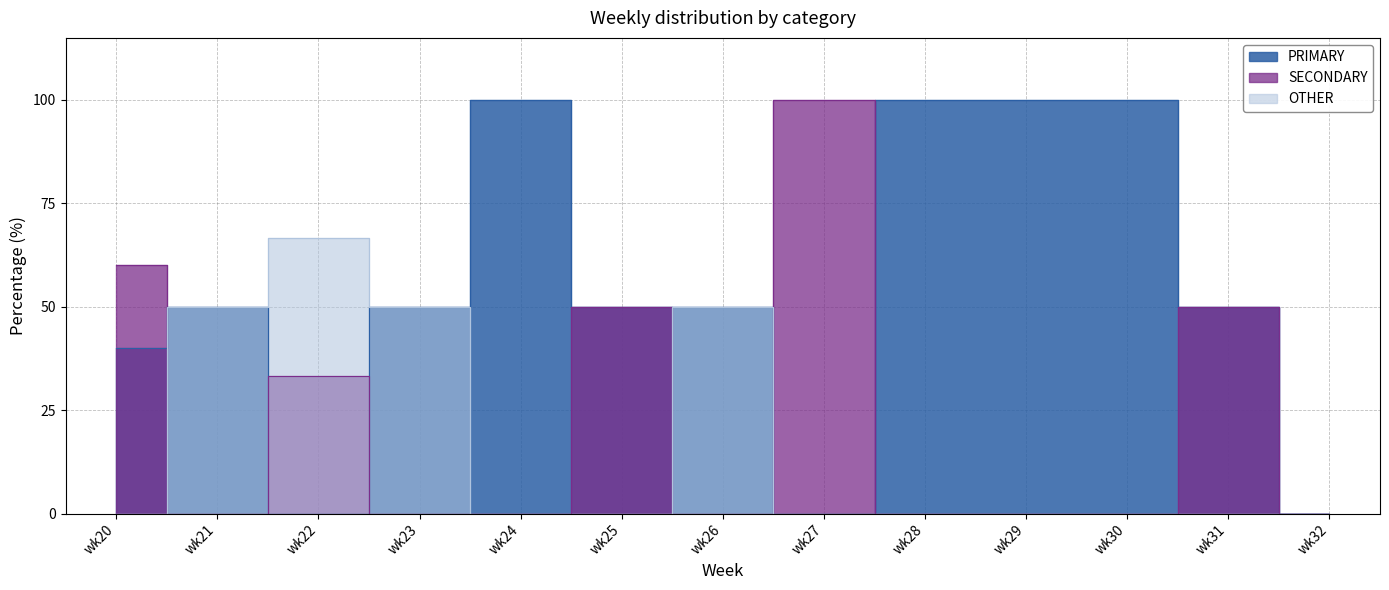

How many PRIMARY values are between 40 and 100?

10